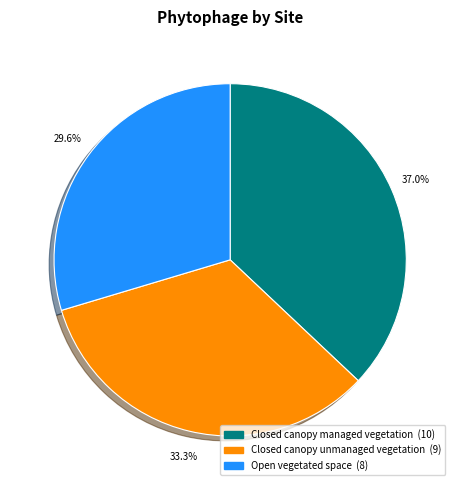

Between Closed canopy unmanaged vegetation and Open vegetated space, which is larger?

Closed canopy unmanaged vegetation